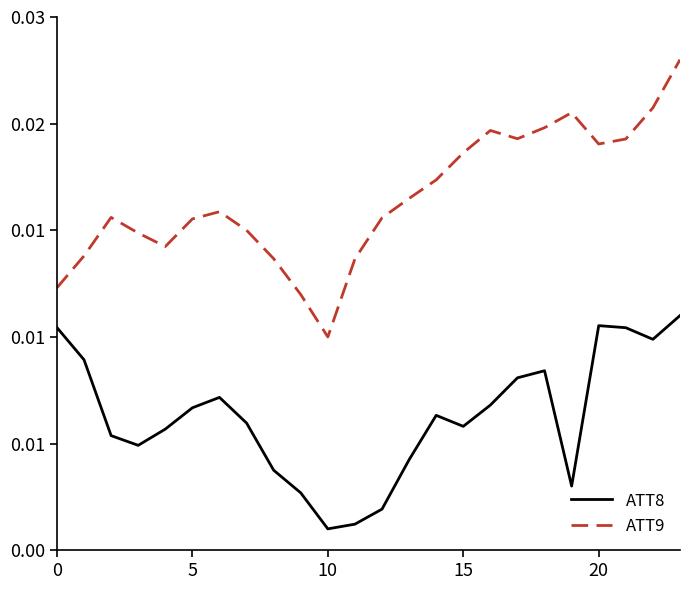

Which series has the largest total across all categories?

ATT9